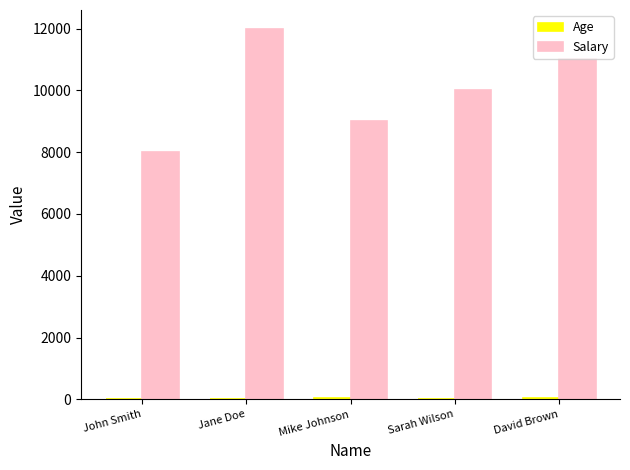

What is the greatest value displayed?

12000